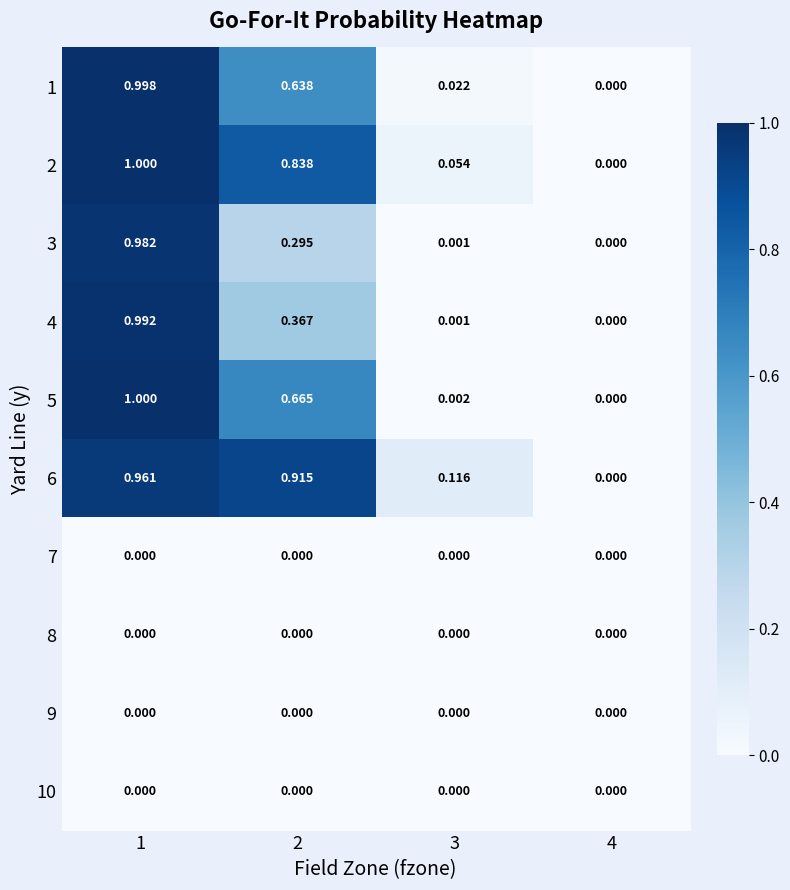

Reading left to right, extract all data points from this chart.

1: 1=1.0	2=0.6	3=0.0	4=0.0
2: 1=1.0	2=0.8	3=0.1	4=0.0
3: 1=1.0	2=0.3	3=0.0	4=0.0
4: 1=1.0	2=0.4	3=0.0	4=0.0
5: 1=1.0	2=0.7	3=0.0	4=0.0
6: 1=1.0	2=0.9	3=0.1	4=0.0
7: 1=0.0	2=0.0	3=0.0	4=0.0
8: 1=0.0	2=0.0	3=0.0	4=0.0
9: 1=0.0	2=0.0	3=0.0	4=0.0
10: 1=0.0	2=0.0	3=0.0	4=0.0